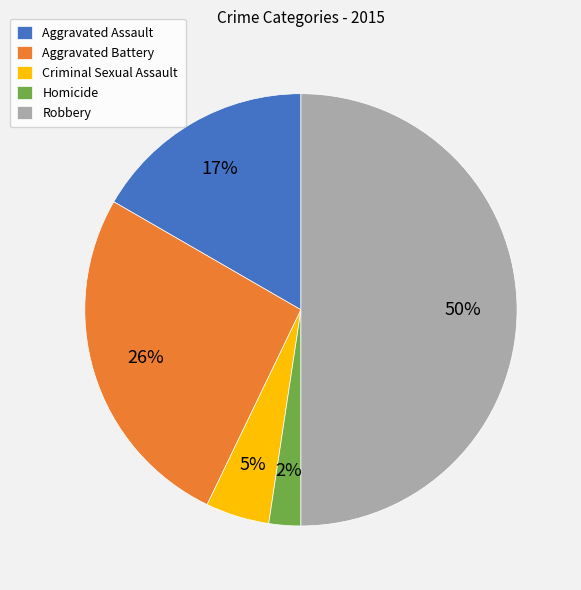

Is it true that Aggravated Battery is 26% of the pie?

True